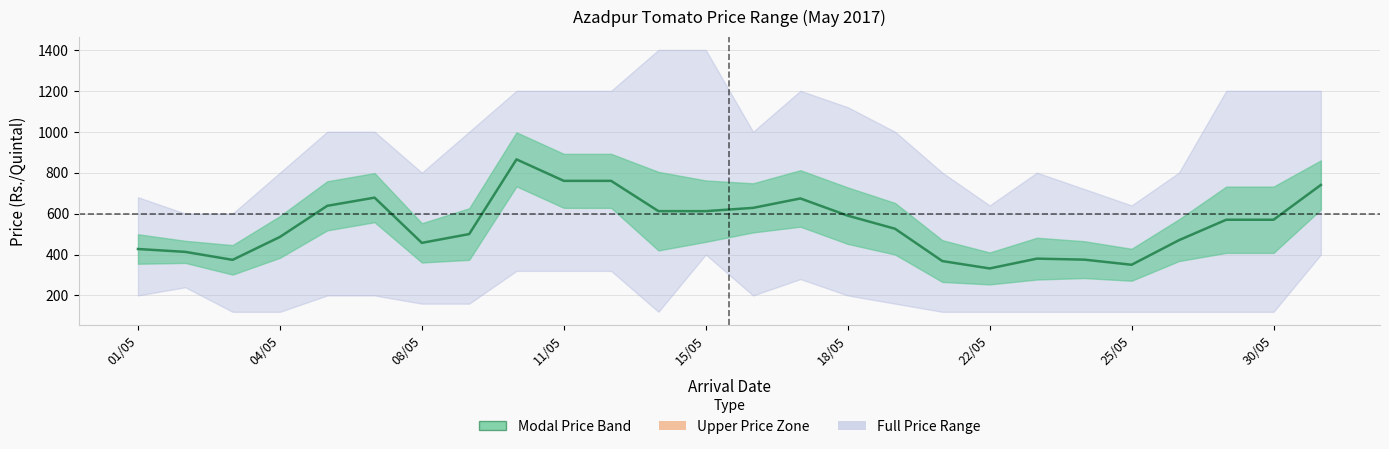

Reading left to right, list all the values displayed in this chart.

427	413	374	486	638	678	457	500	865	760	760	612	612	628	674	590	526	368	332	380	375	350	470	570	570	740